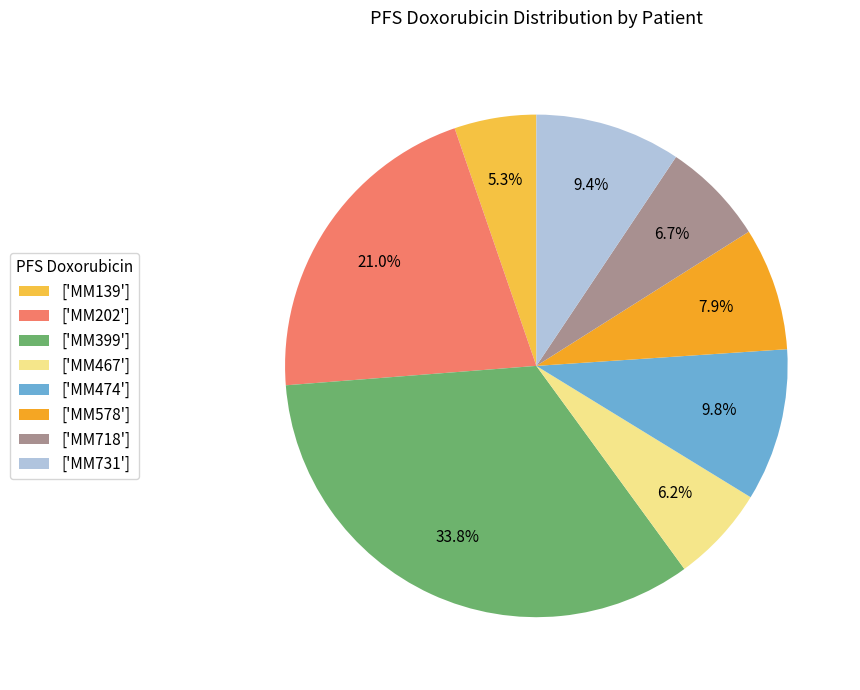

Approximately how many times larger is the value at ['MM731'] compared to ['MM578']?

1.2